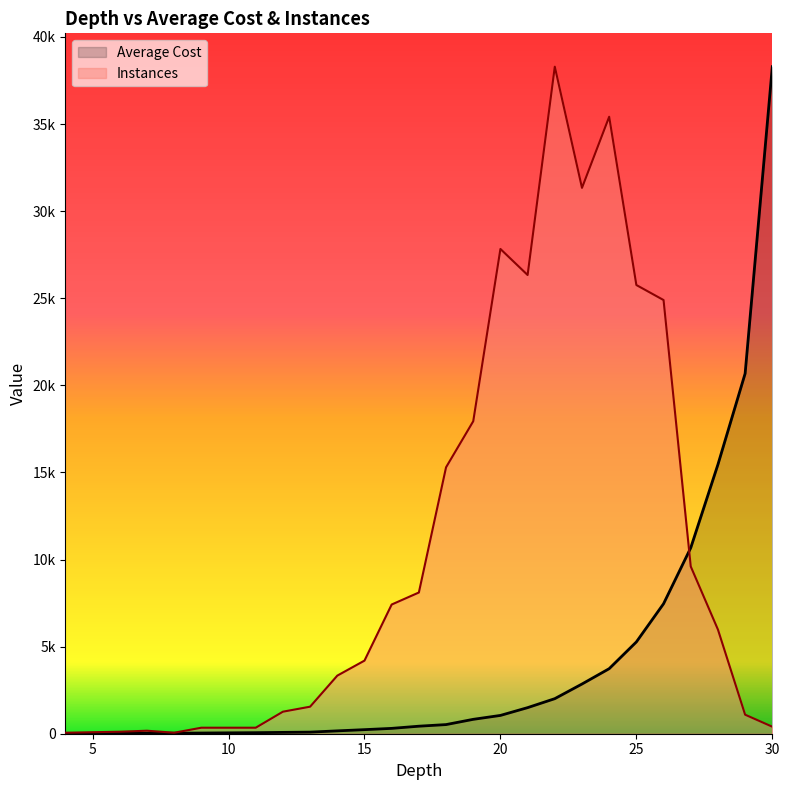

Does the chart display data point markers on the line(s)?

No